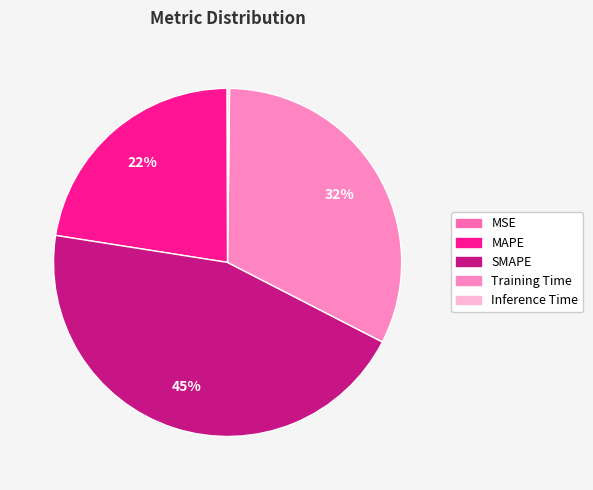

Is Training Time the majority of the pie?

No